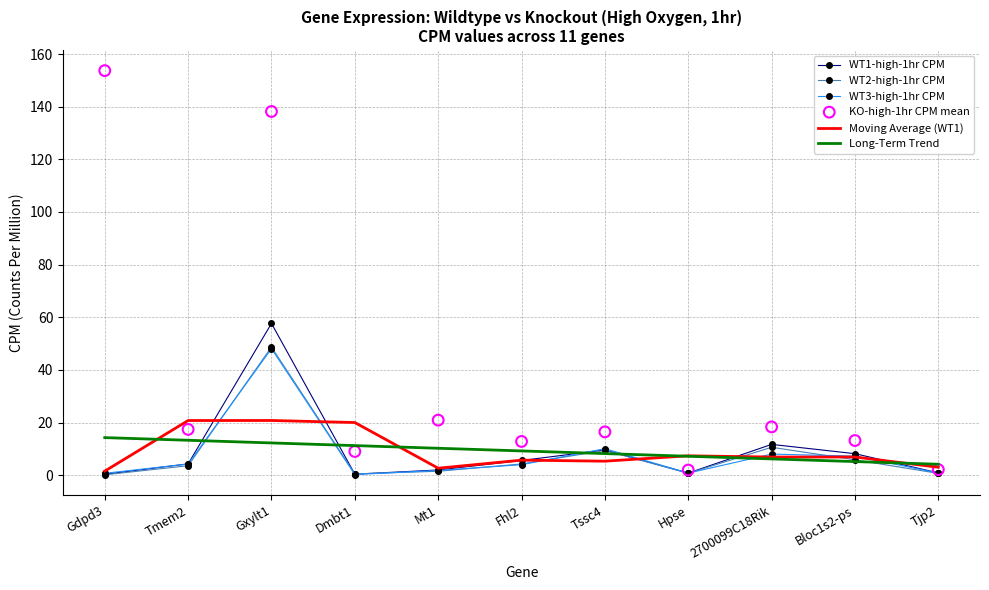

At which category is the sum across all series the highest?

Gxylt1